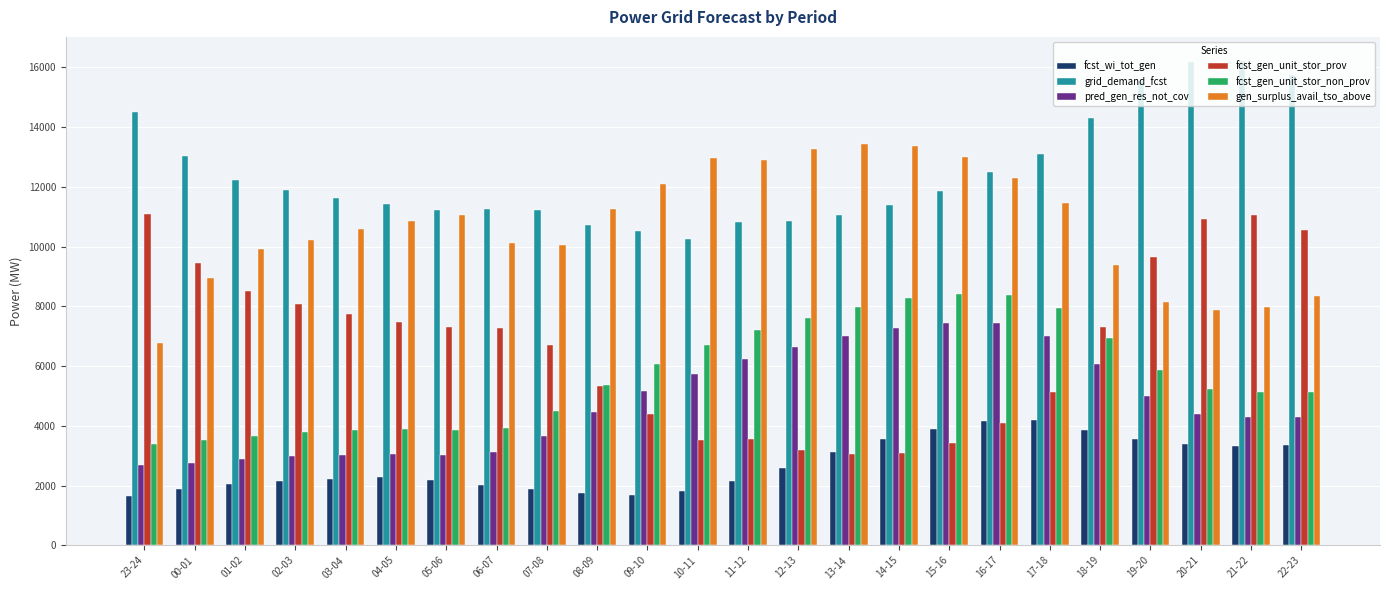

How many values in the fcst_gen_unit_stor_prov series are below 7322?

12